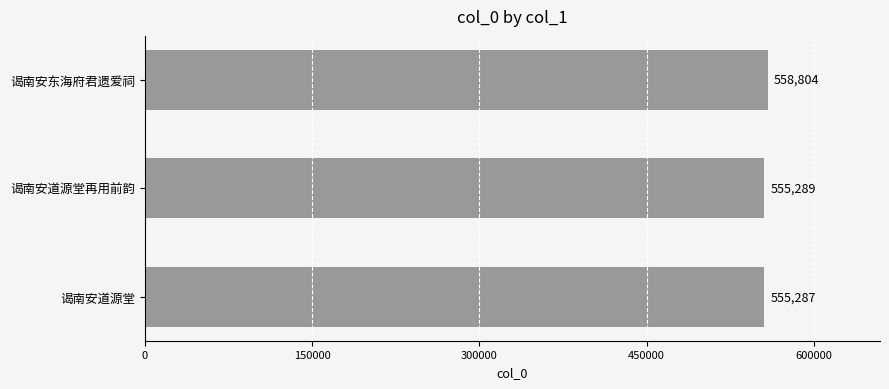

How many bars are there in total?

3